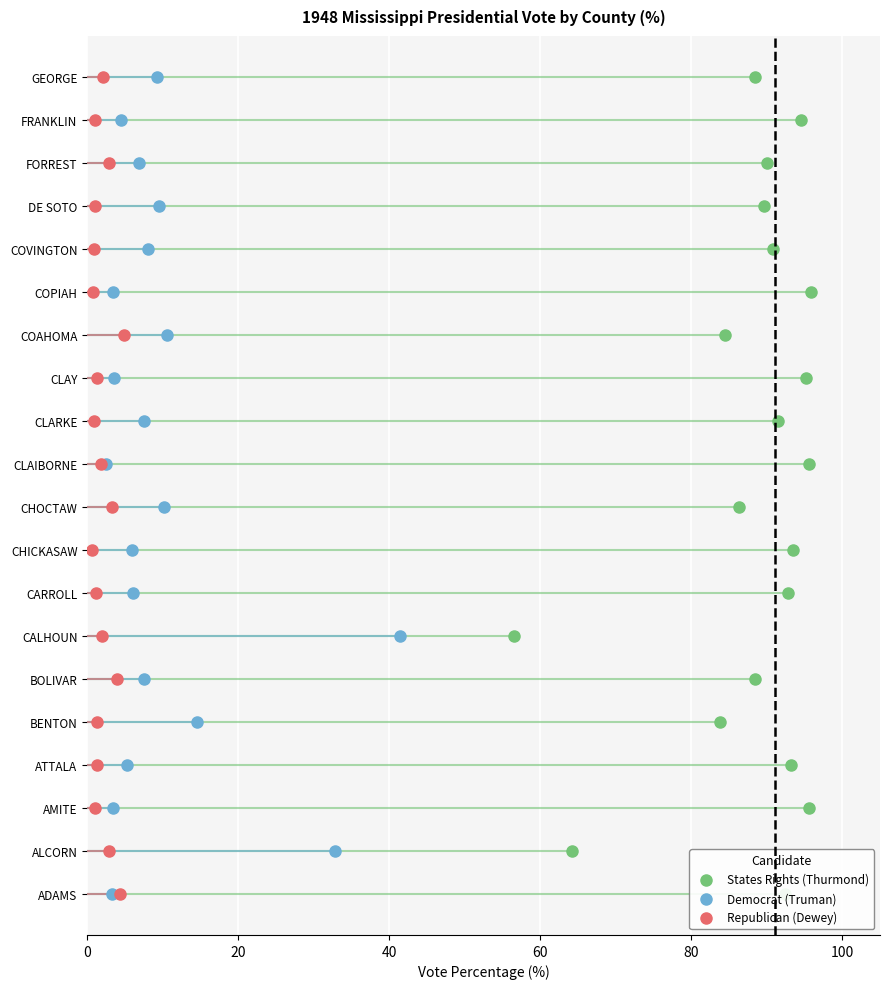

Which series reaches the minimum Y coordinate?

States Rights (Thurmond)